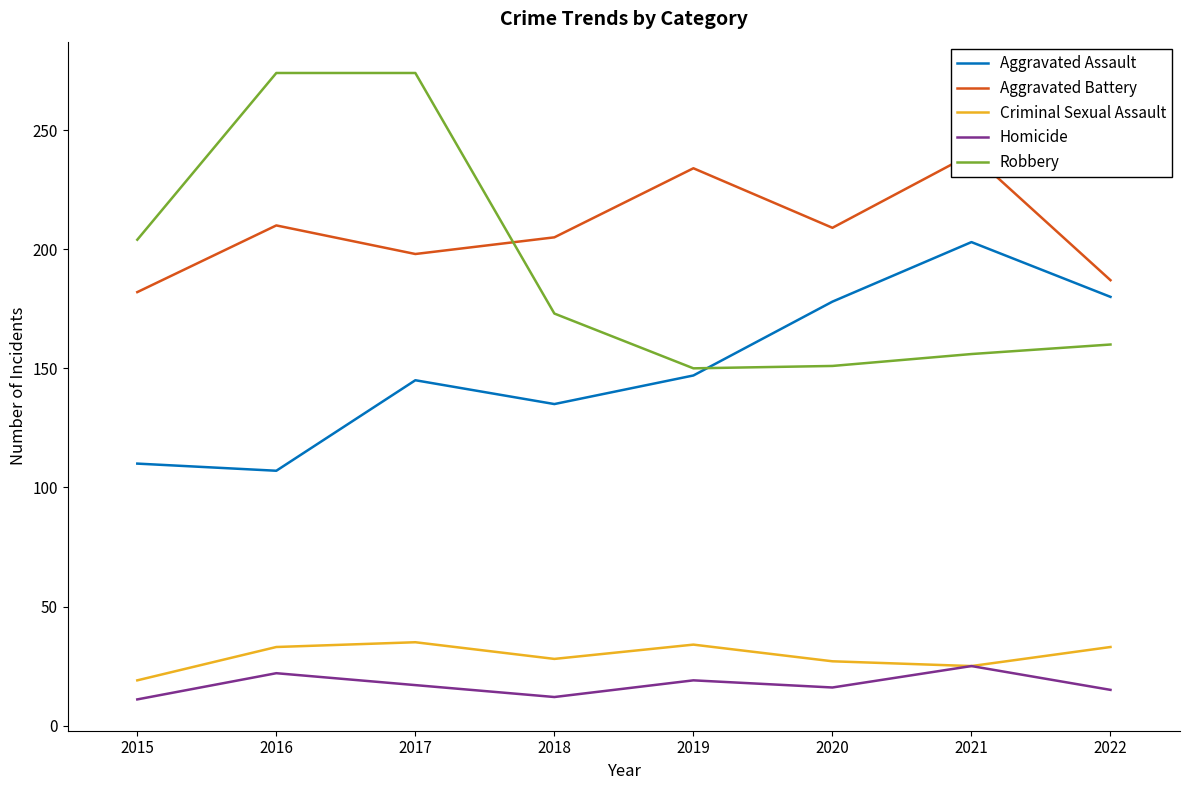

Rank the categories by Criminal Sexual Assault value from highest to lowest.

2017, 2019, 2016, 2022, 2018, 2020, 2021, 2015